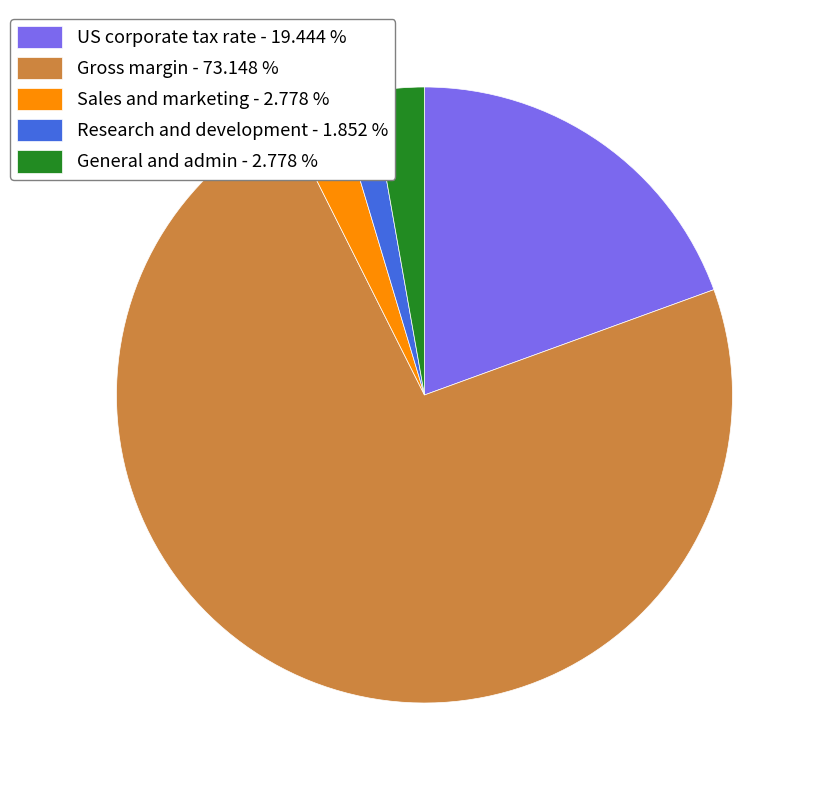

Which category accounts for the majority?

Gross margin